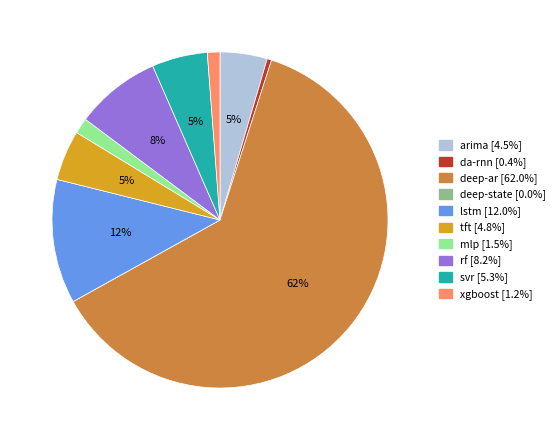

To the nearest percent, what percentage of the pie is xgboost?

1%